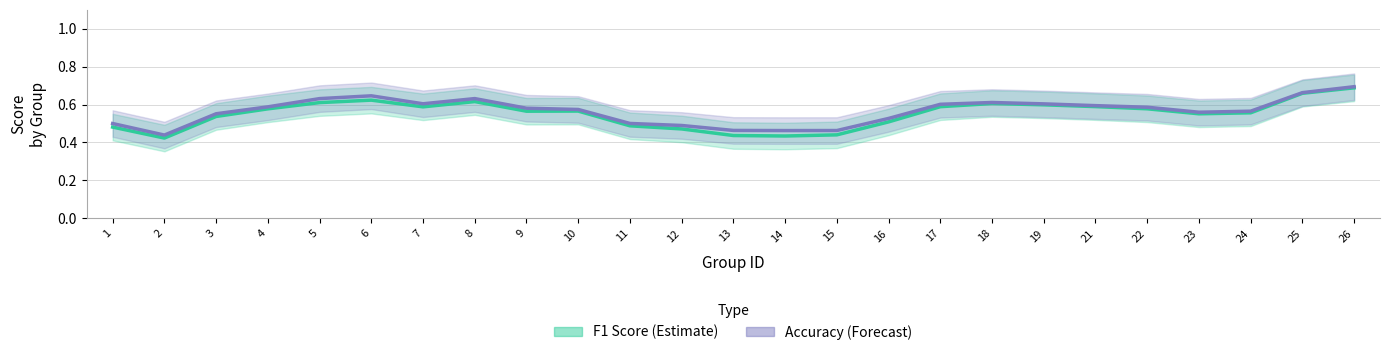

How many lines are shown in the chart?

2